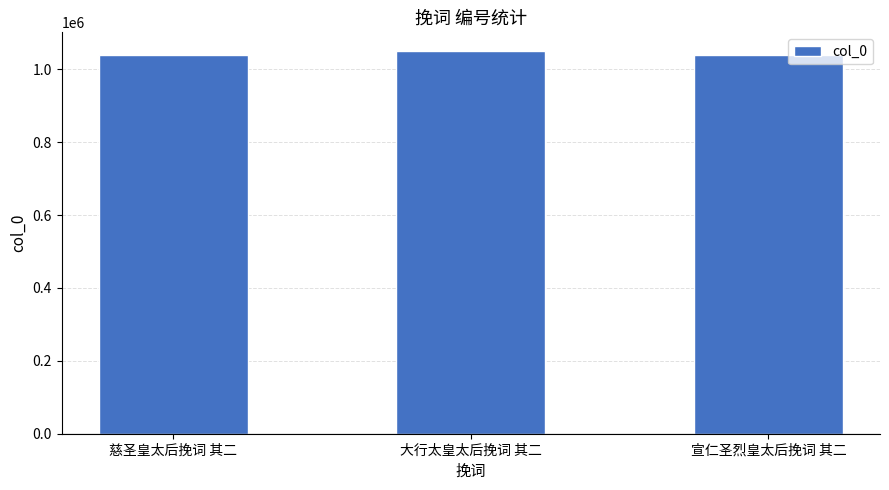

How many categories are shown in the chart?

3